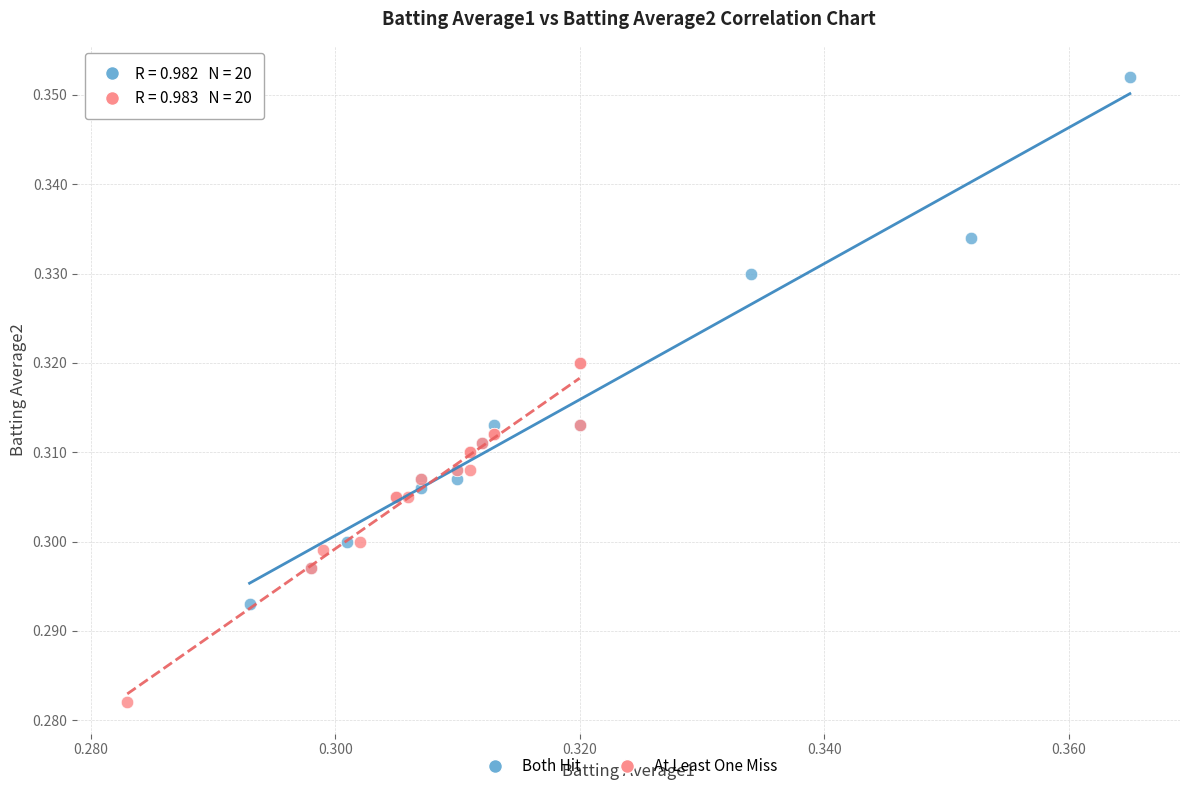

Which series has the widest spread of Y values?

Both Hit